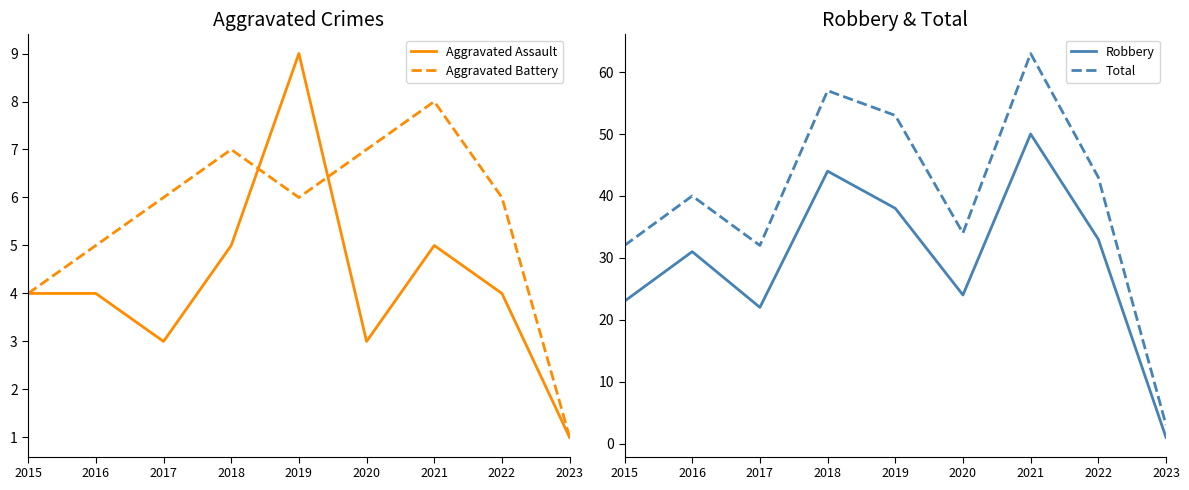

Which category has the highest value across all series?

2021